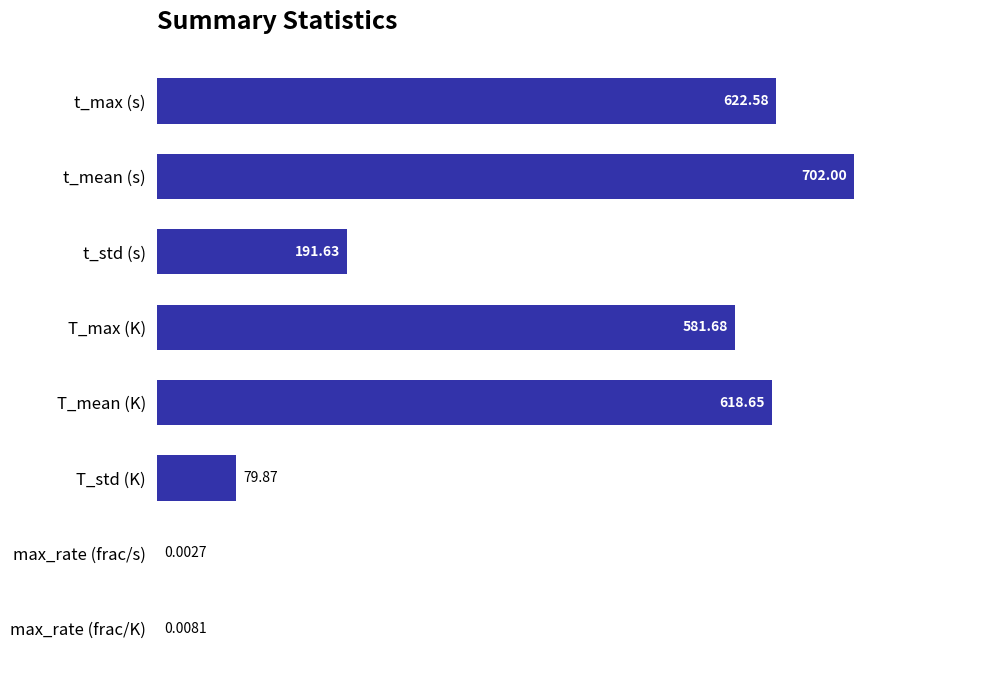

What is the change in value from T_std (K) to T_max (K)?

+501.8